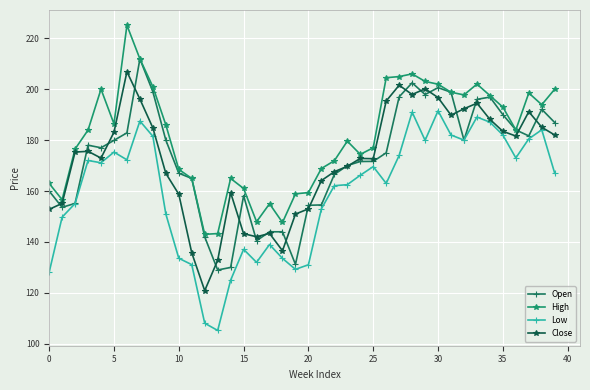

True or false: Low has more than 1 points higher than both neighbors.

True